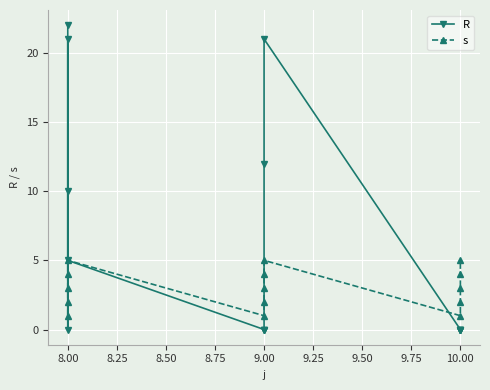

At which category does s reach its first local valley?

9.00